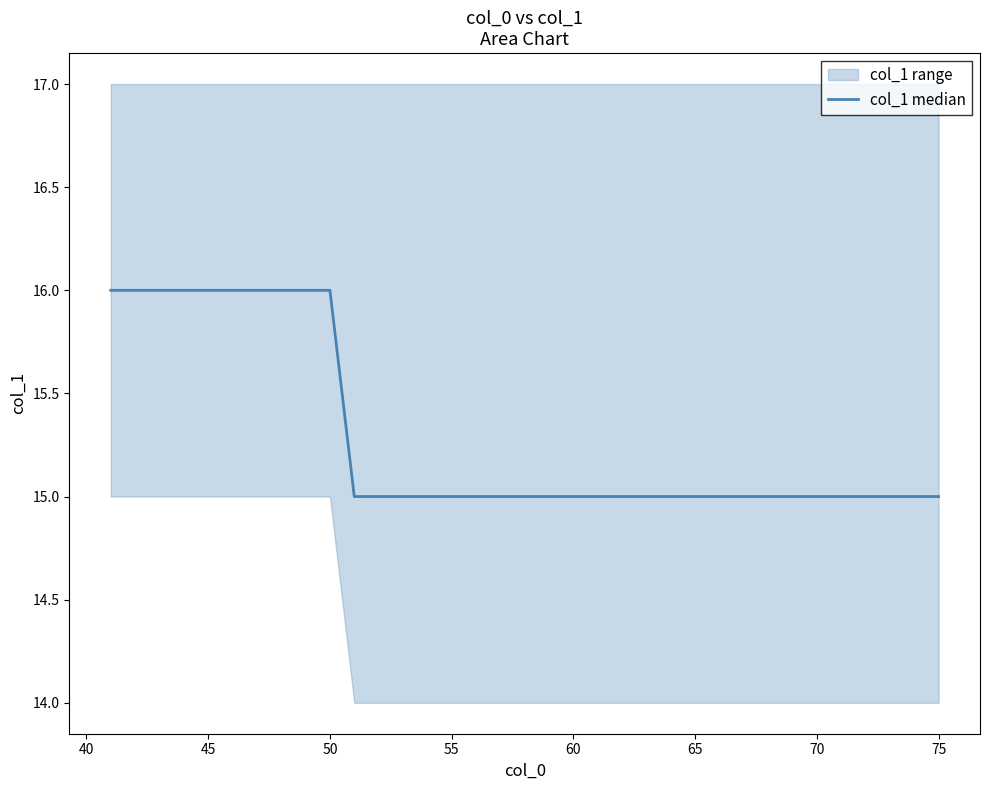

How many values exceed 15?

10